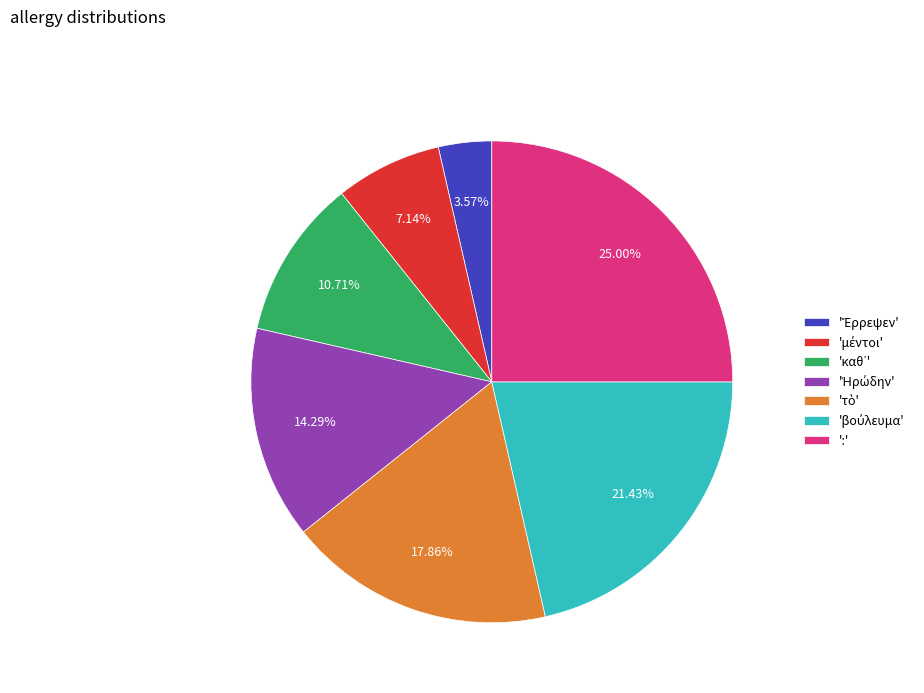

Is there any slice that represents more than half of the pie?

No